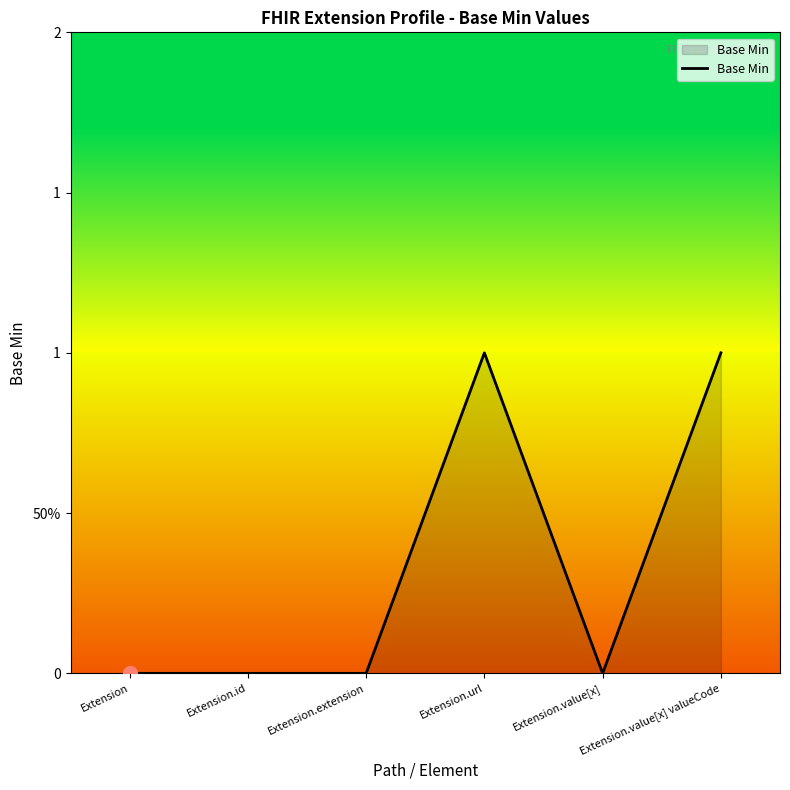

What is the sum of the values at Extension and Extension.value[x] valueCode?

1